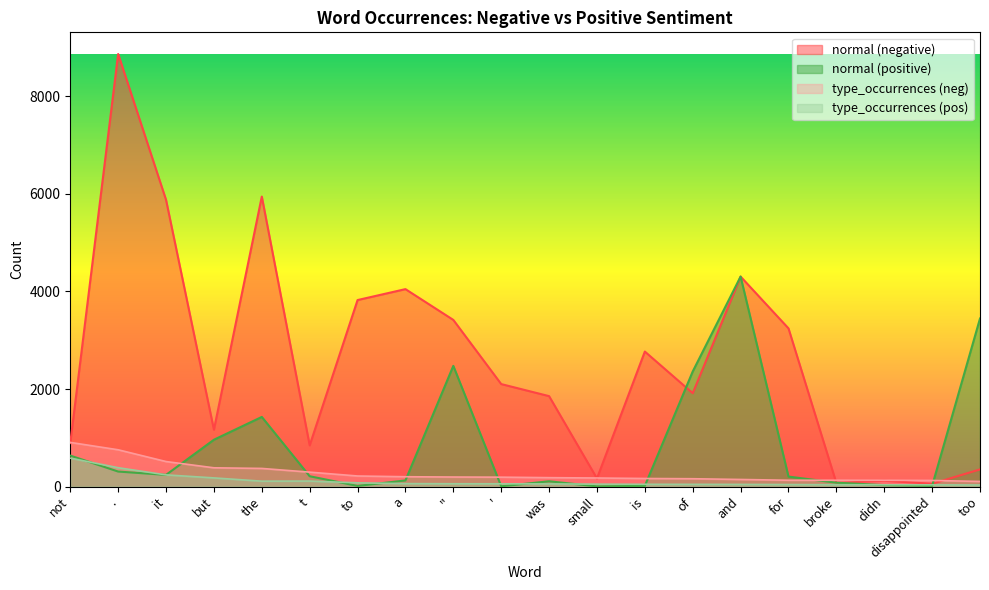

What is the spread (max minus min) of values at broke?

92